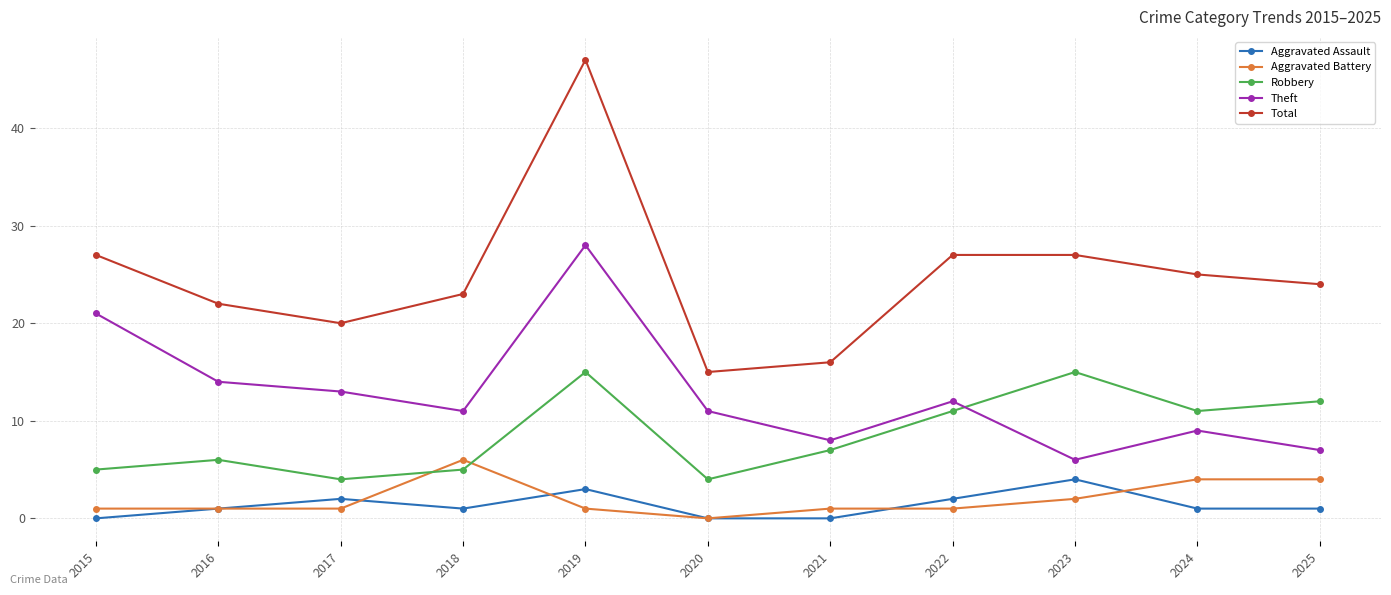

The Total series shows 27 at 2023. True or false?

True